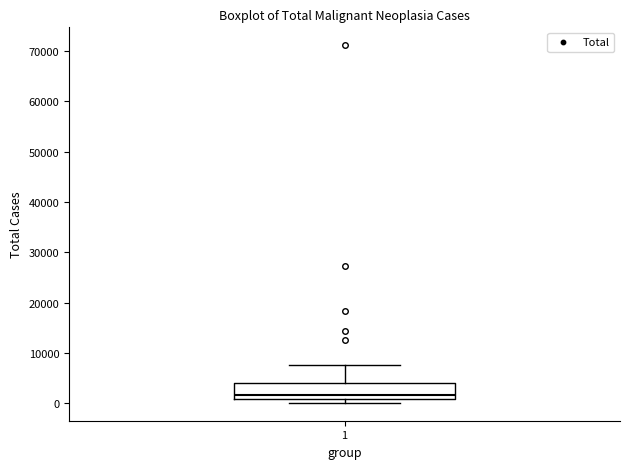

Transcribe this box plot: give where the median line is, the range the box spans, and where the two whiskers end, as read against the y-axis. The values are not printed on the chart, so give them approximately, as read against the axis.

median 2000, box 1000 to 4000, whiskers 0 to 8000